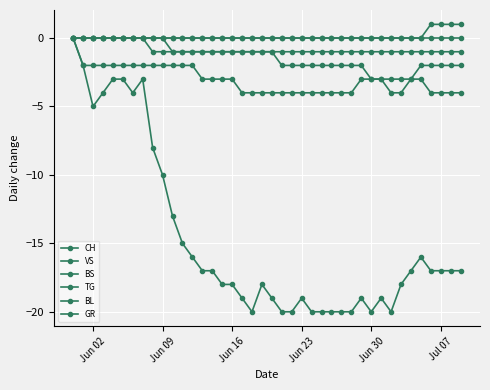

True or false: TG has more than 2 points higher than both neighbors.

False